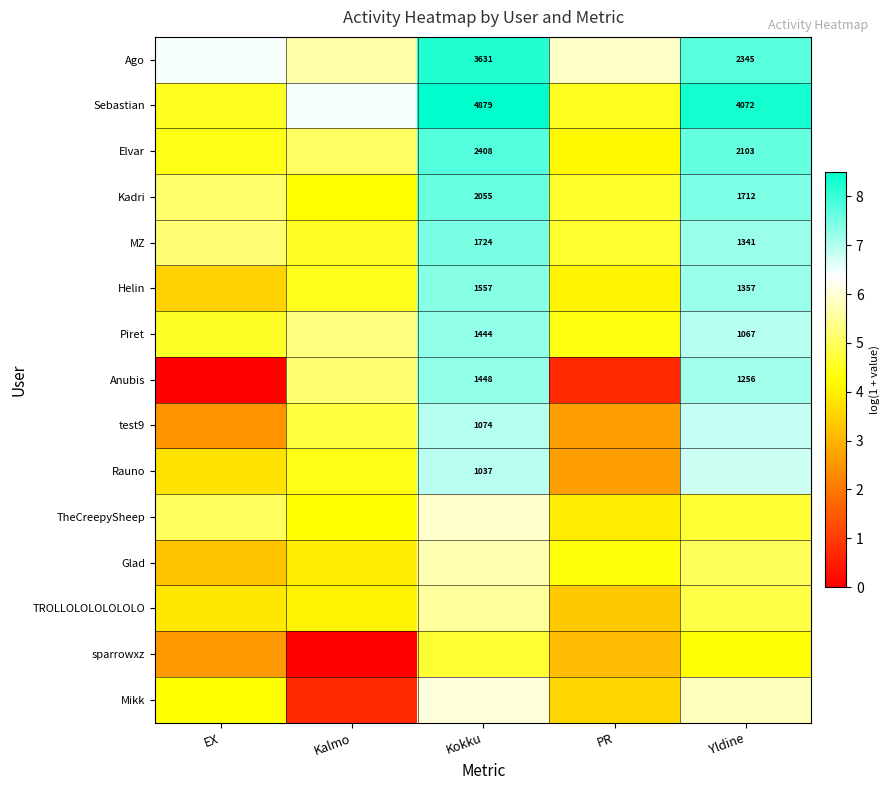

How many Ago values are between 5 and 7?

3